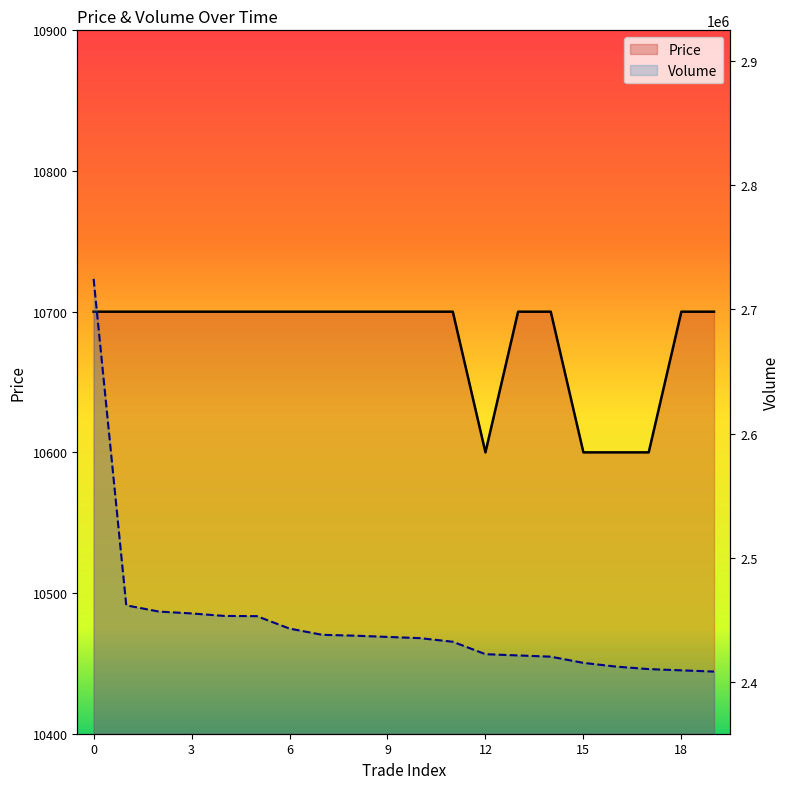

List the series in order of their overall mean, highest first.

Volume, Price